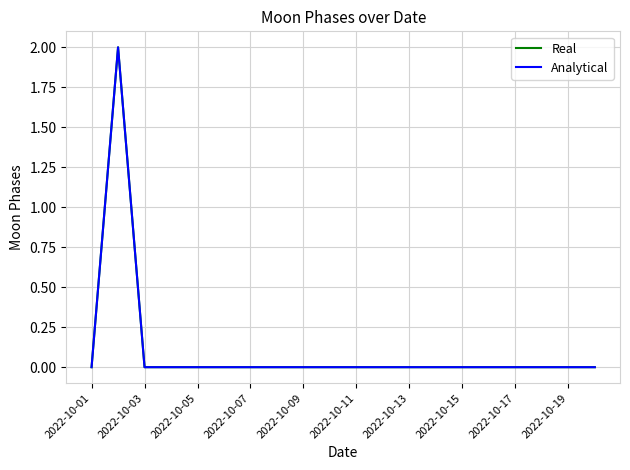

What is the difference between the maximum and minimum values in the Analytical series?

2